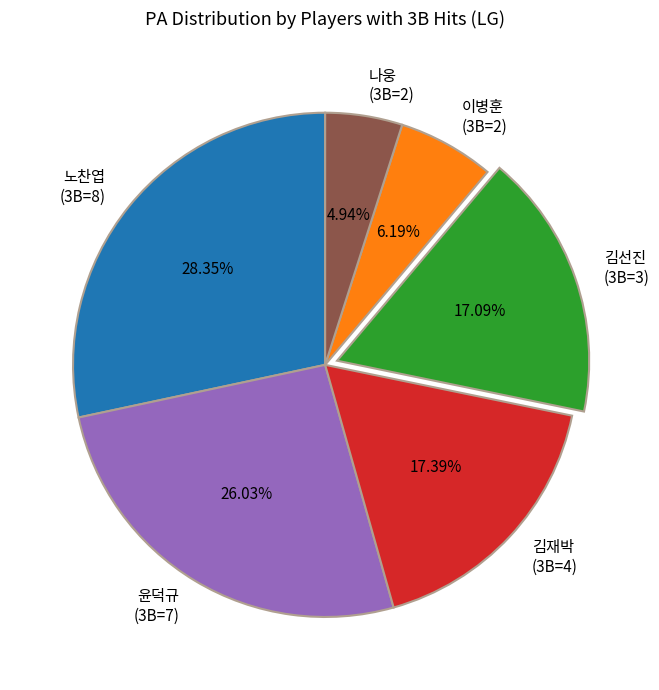

Combined, do 나웅 (3B=2) and 노찬엽 (3B=8) account for over 50%?

No